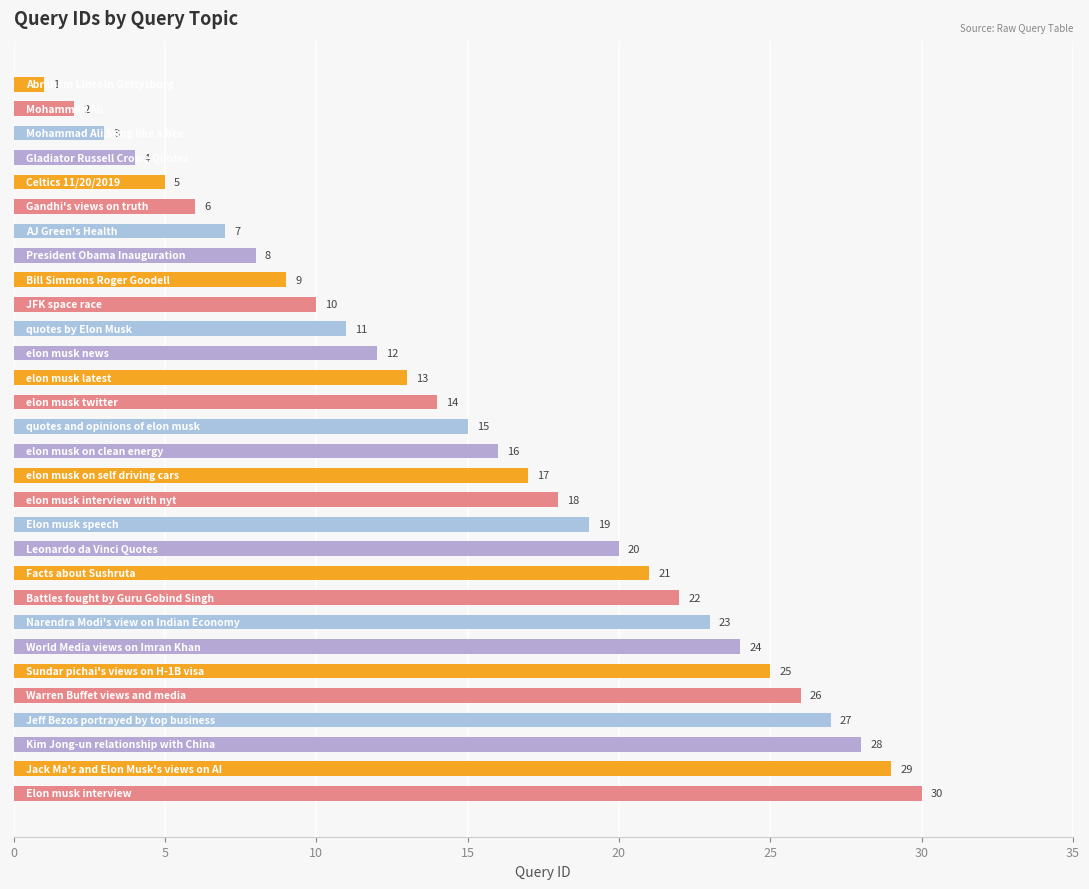

What is the value of the 24th bar from the top?

24